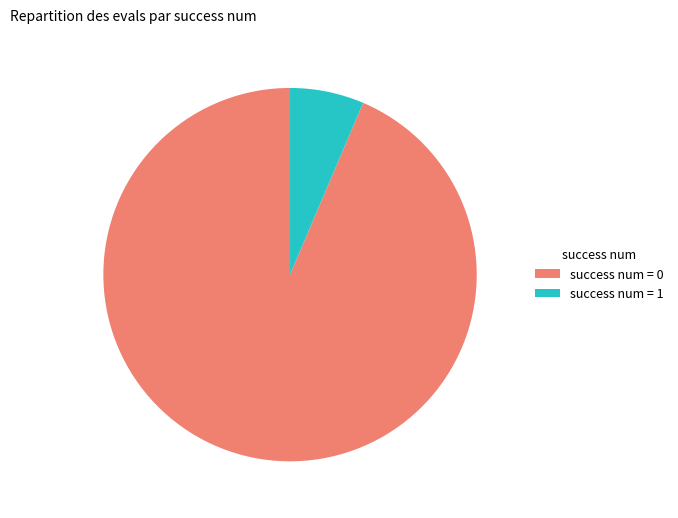

True or false: success num = 0 accounts for 94% of the total.

True